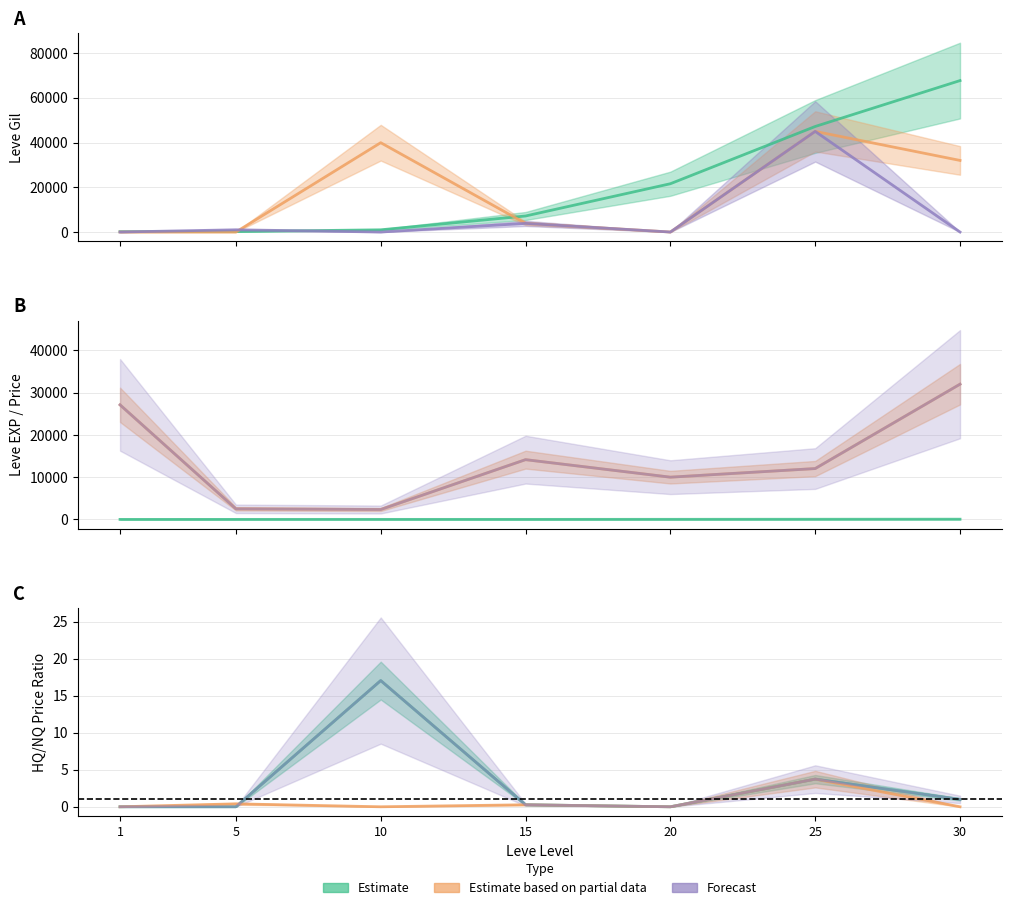

Which series has the largest range (max minus min)?

Leve Gil